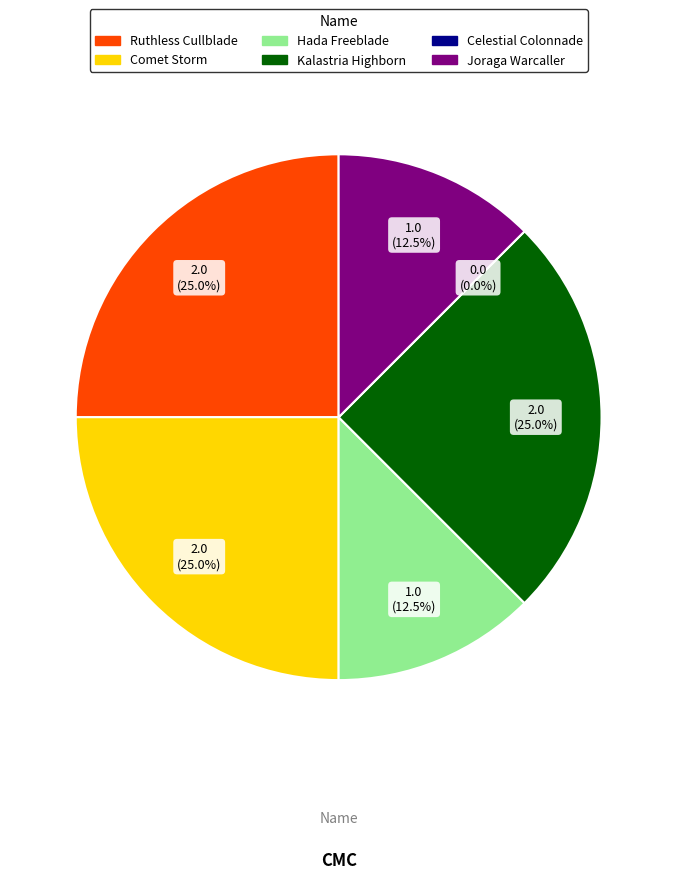

Do Kalastria Highborn and Comet Storm together represent more than half of the pie?

No